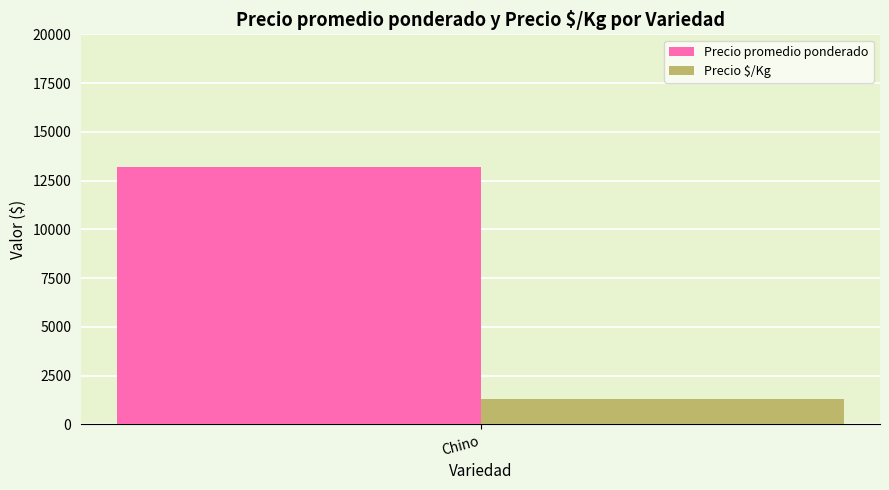

The value of Precio promedio ponderado at Chino is 13187. True or false?

True